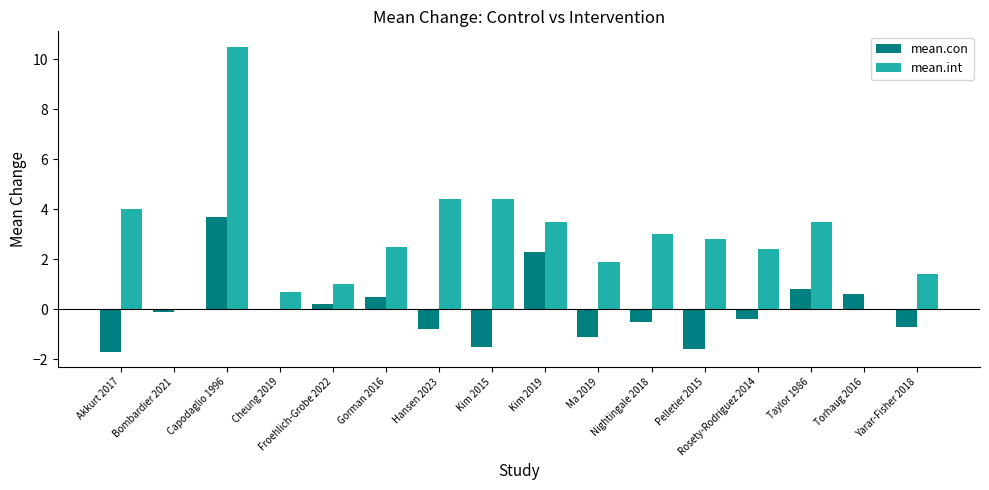

Which series has the largest total across all categories?

mean.int